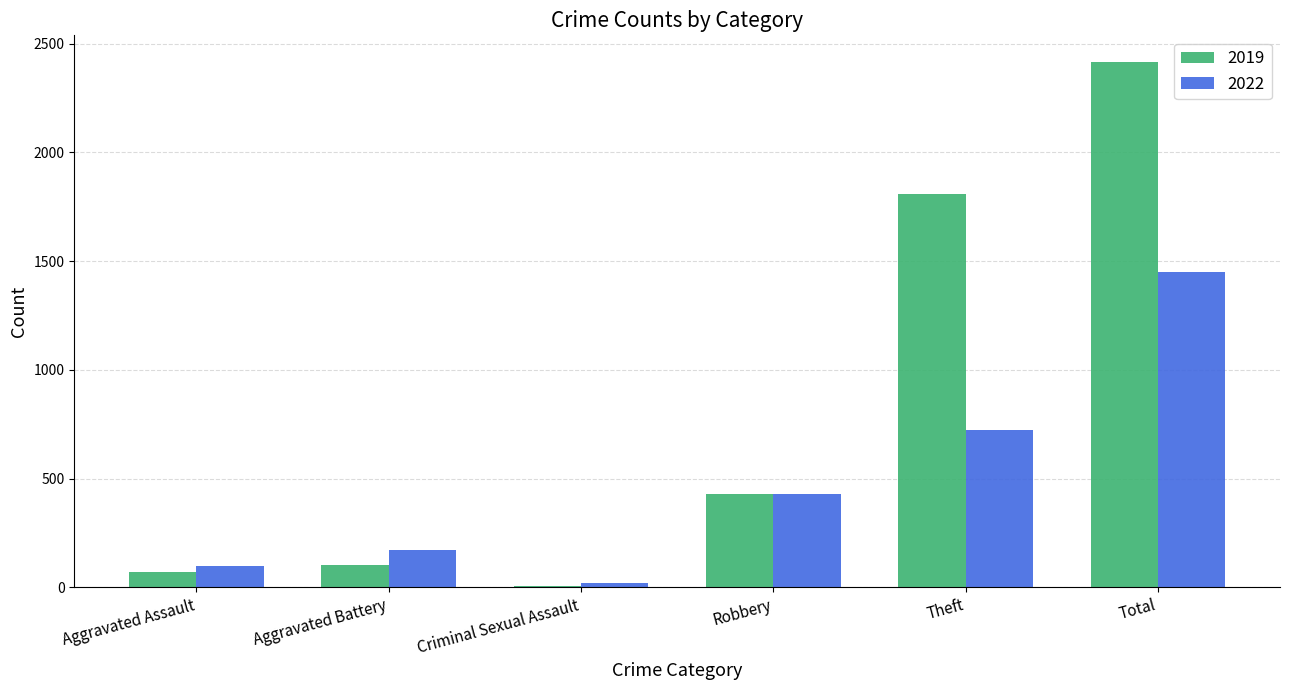

Where is 2019 nearest to the value 1211?

Theft